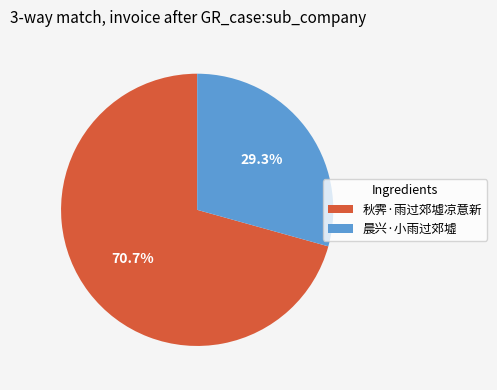

Count the number of slices in the pie.

2